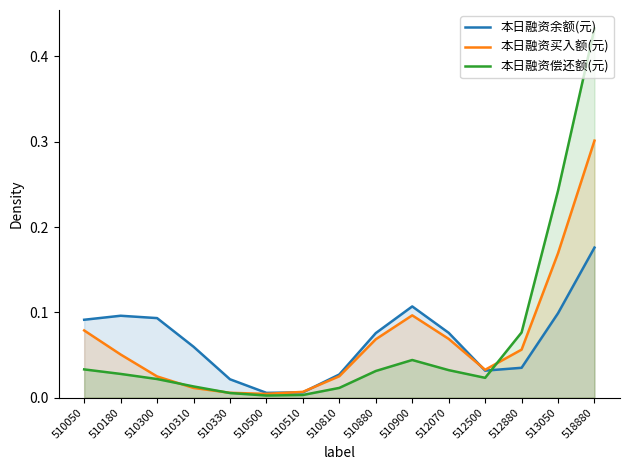

True or false: 本日融资余额(元) and 本日融资偿还额(元) cross at least once.

True